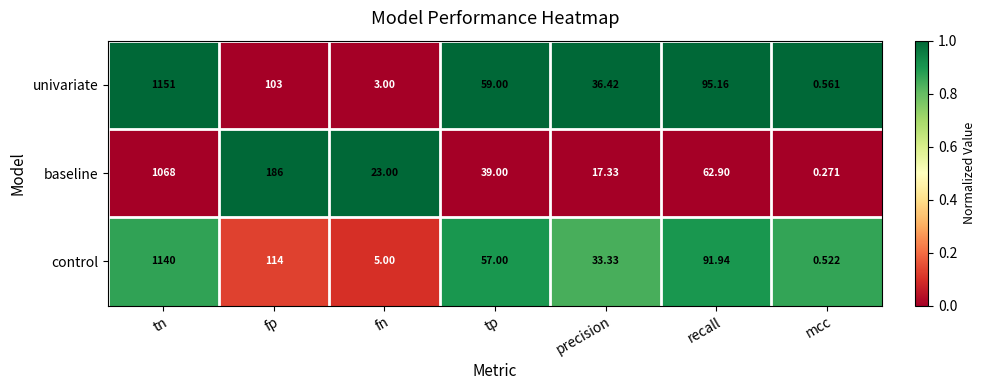

Which series changed the most between fp and precision?

baseline